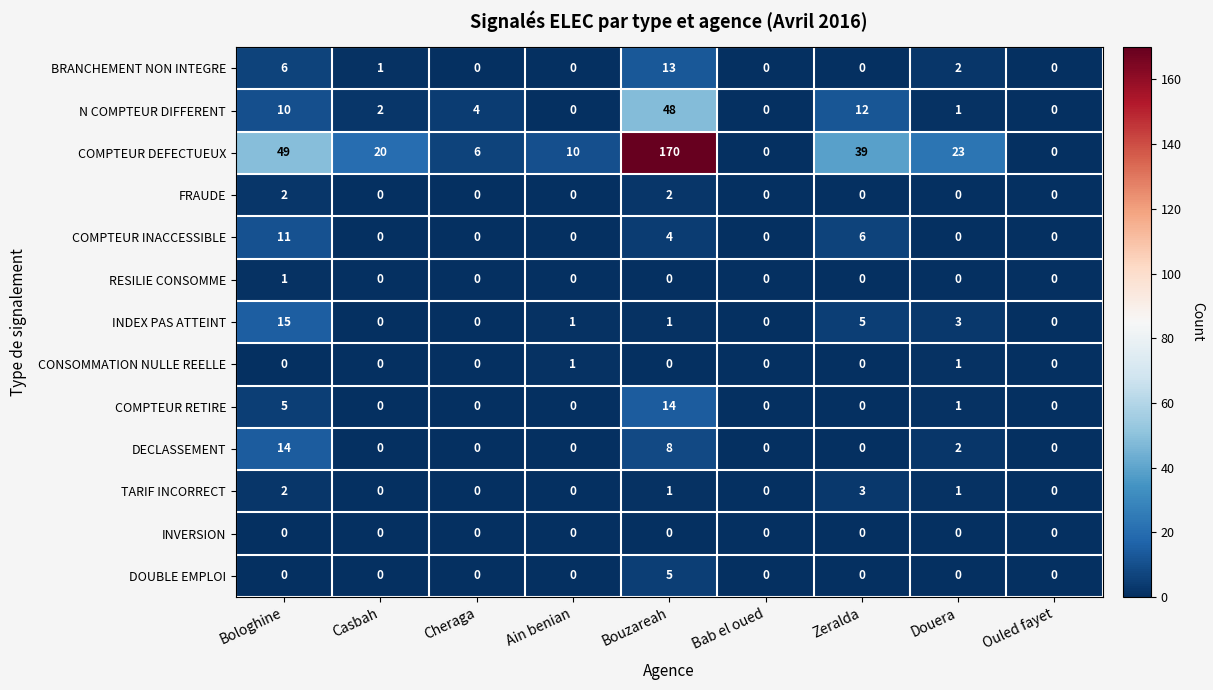

True or false: CONSOMMATION NULLE REELLE has a value of 1 at Bouzareah.

False